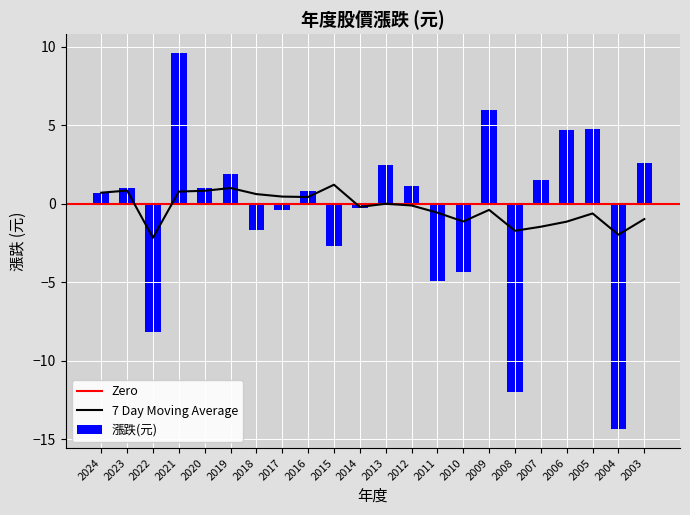

Are the bars grouped side by side (vs. stacked)?

No